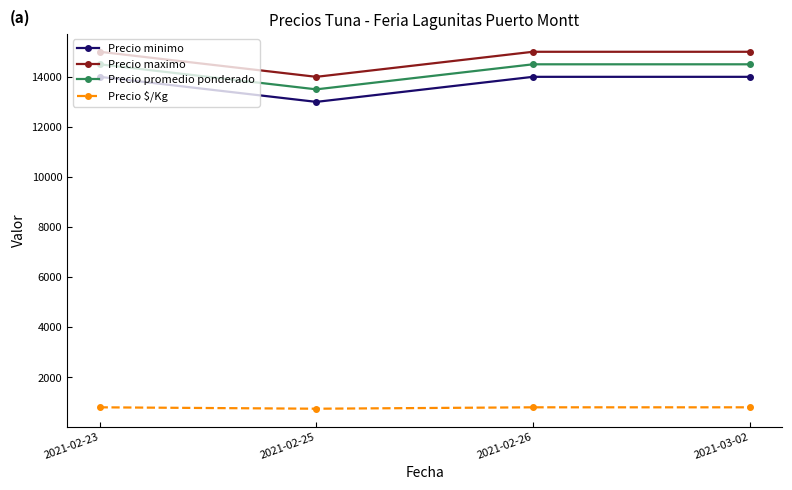

The Precio minimo series shows 14000 at 2021-02-26. True or false?

True